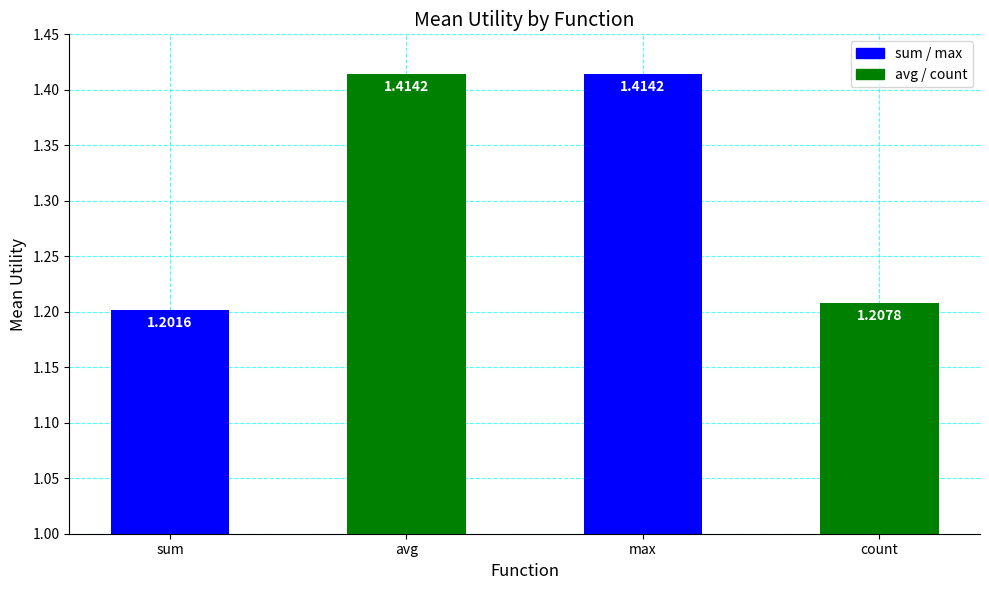

What is the greatest value displayed?

1.4